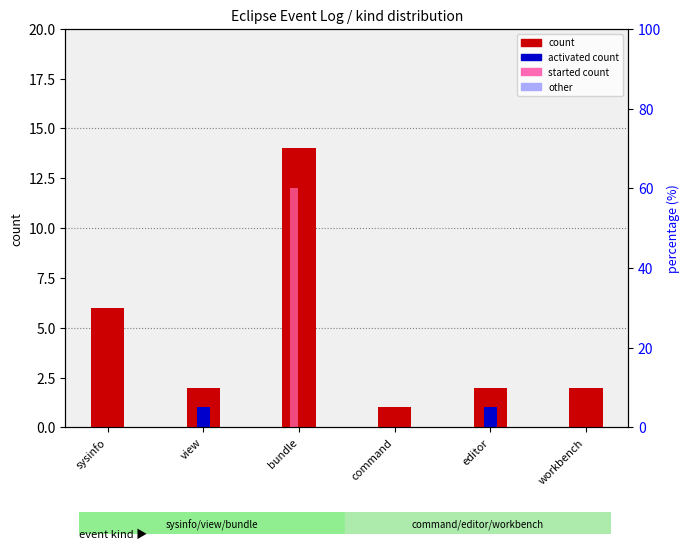

Is the value of count at sysinfo greater than the value of activated count at editor?

Yes